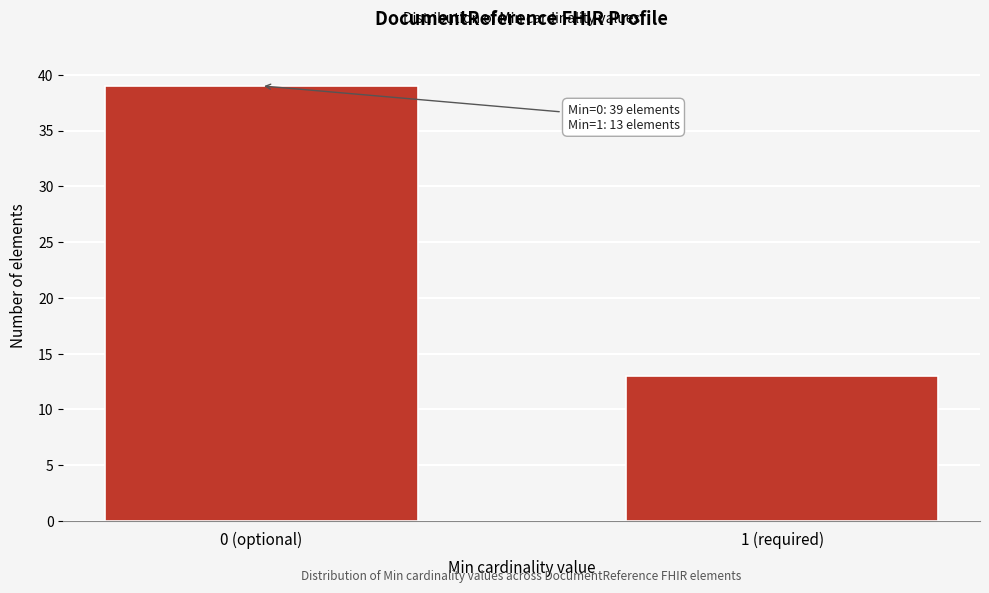

Reading left to right, transcribe all the data shown in this chart.

39	13